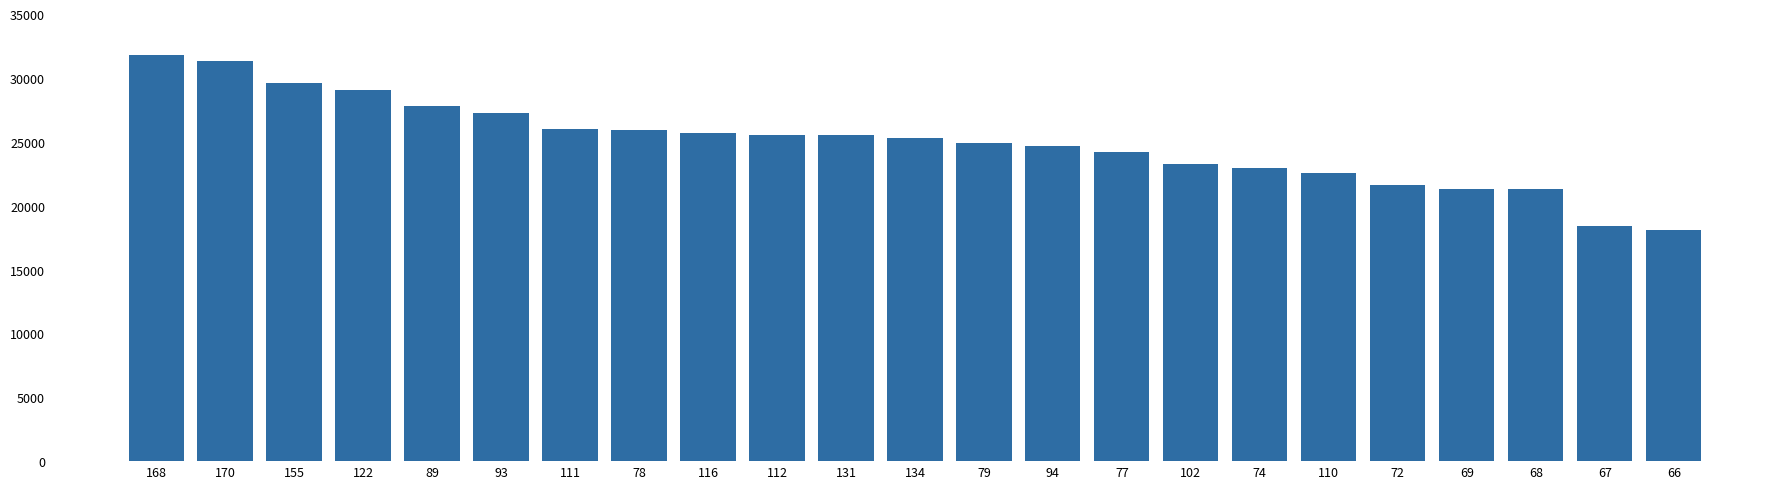

Approximately how many times larger is the value at 74 compared to 94?

0.9